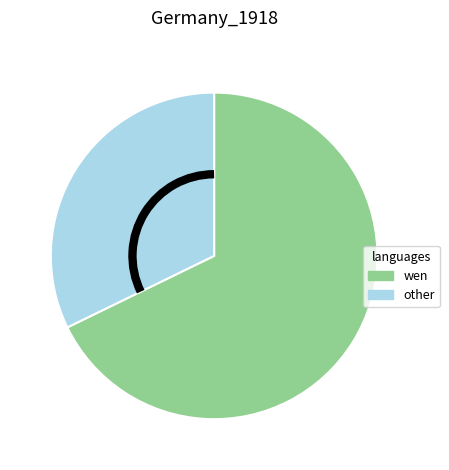

Is there any slice that represents more than half of the pie?

Yes